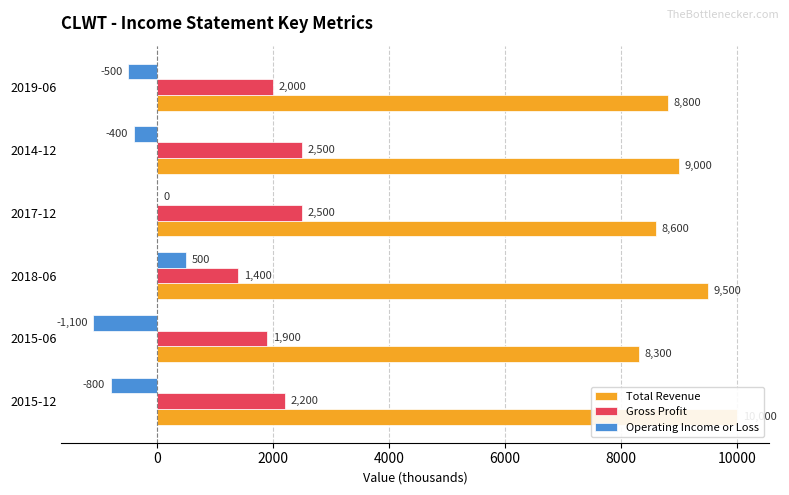

Reading left to right, what are all the values shown in this chart?

Total Revenue: 10000	8300	9500	8600	9000	8800
Gross Profit: 2200	1900	1400	2500	2500	2000
Operating Income or Loss: -800	-1100	500	0	-400	-500